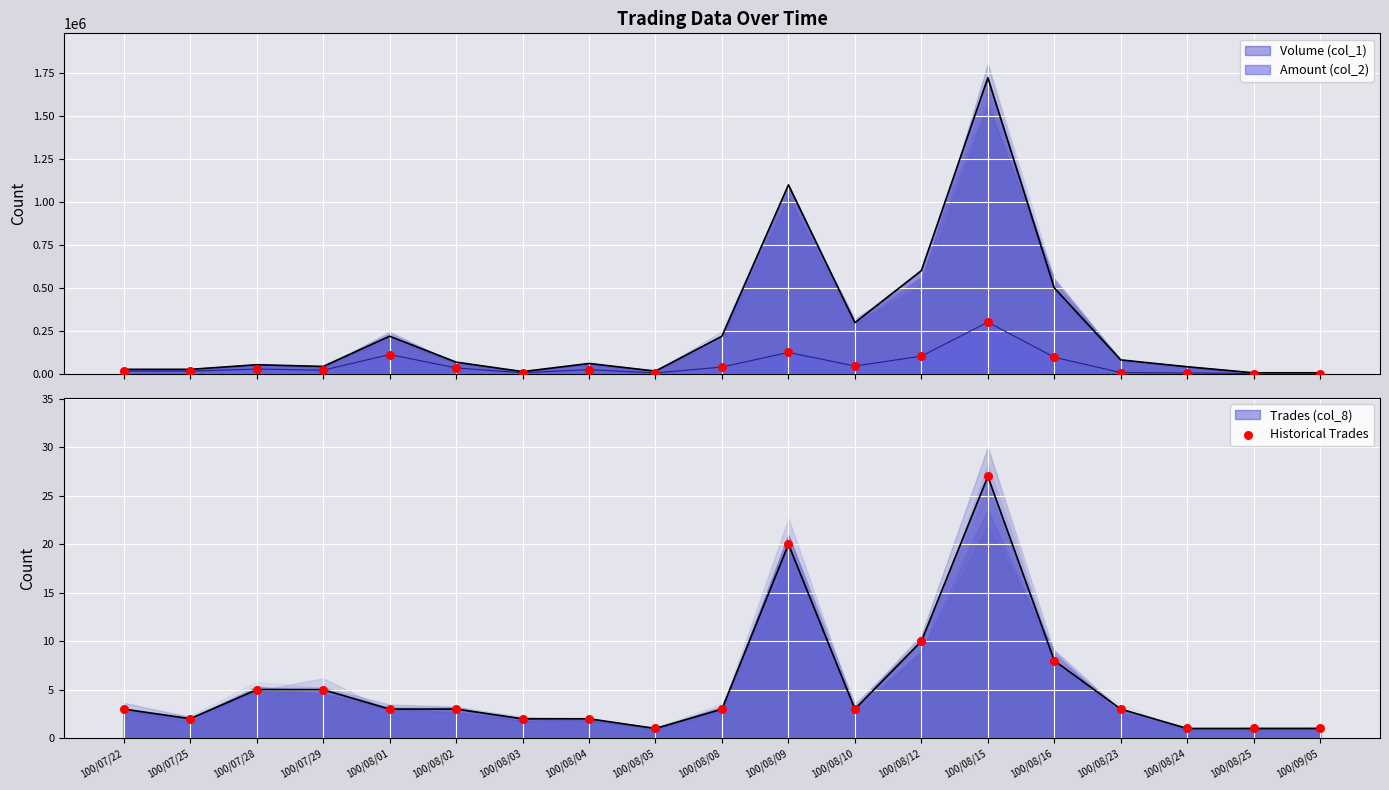

Approximately how many times larger is the value at 100/08/23 compared to 100/08/24?

3.0